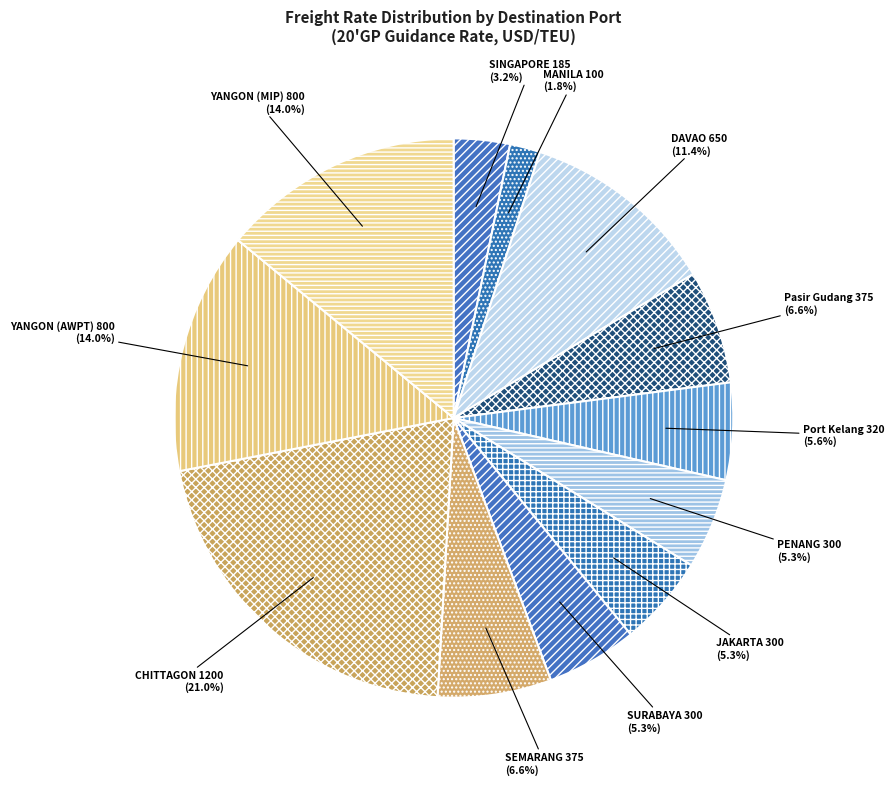

Does DAVAO represent more than half of the total?

No